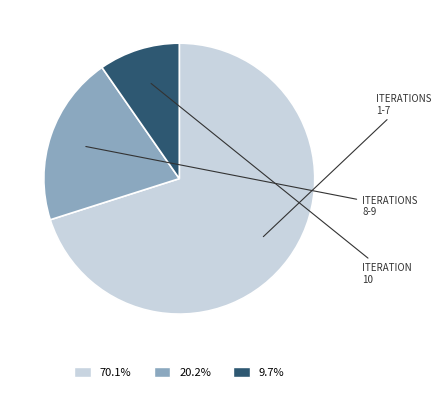

Is there a majority slice in this chart?

Yes